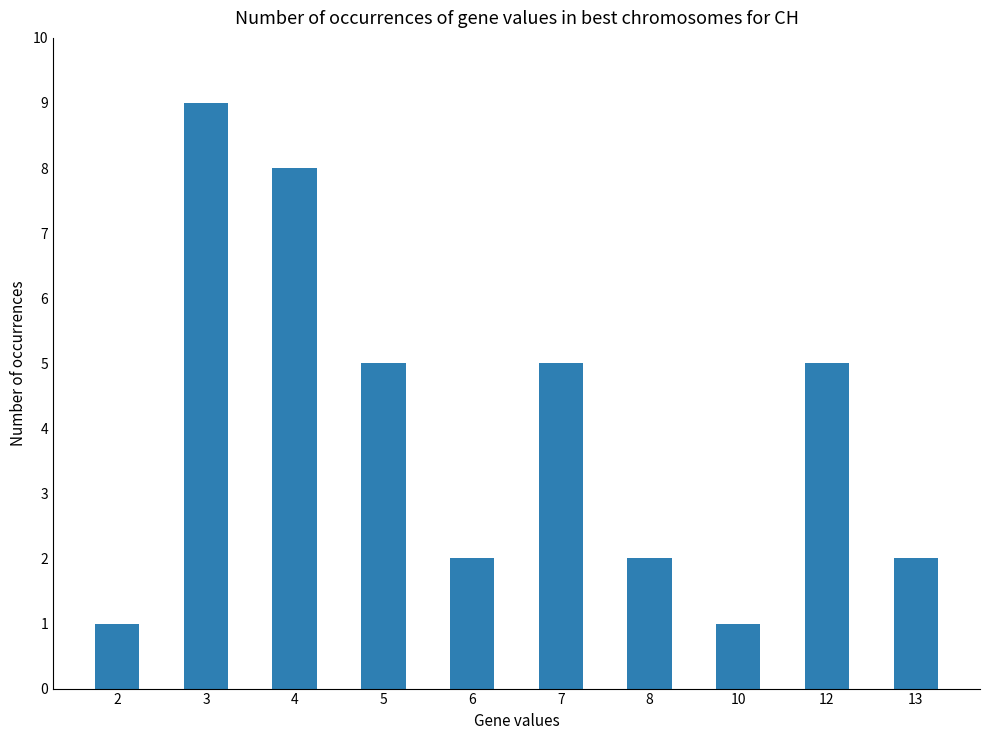

Where does the data first go above 5?

3